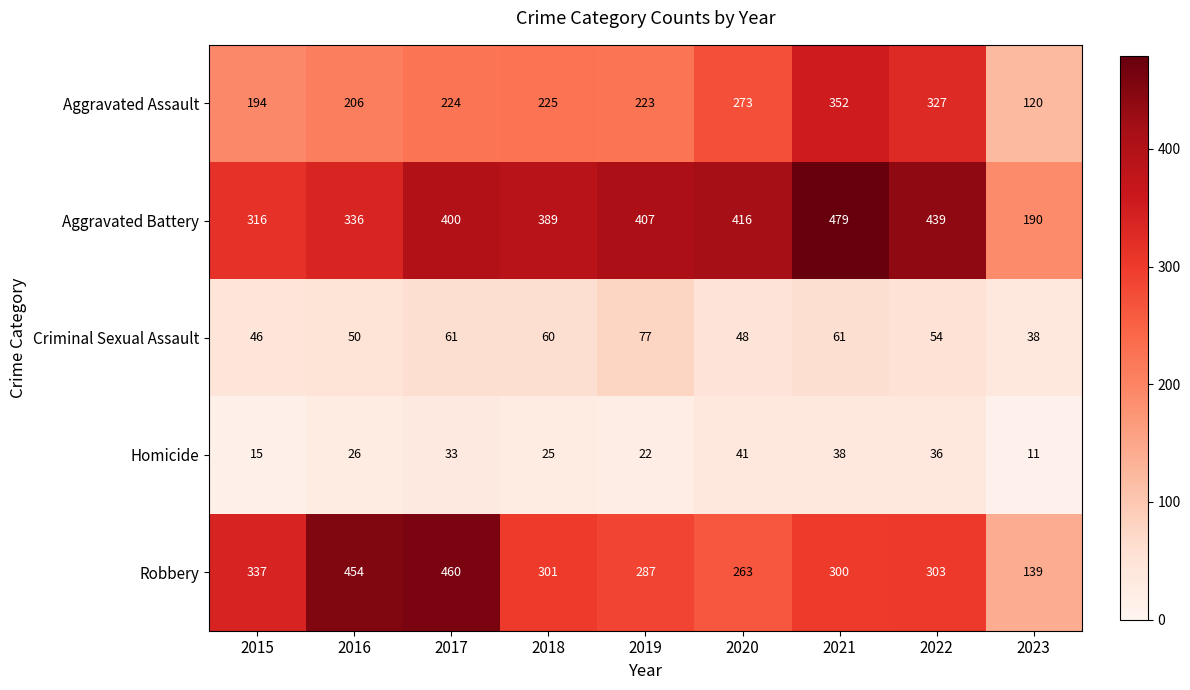

List the series in order of their peak value, lowest first.

Homicide, Criminal Sexual Assault, Aggravated Assault, Robbery, Aggravated Battery